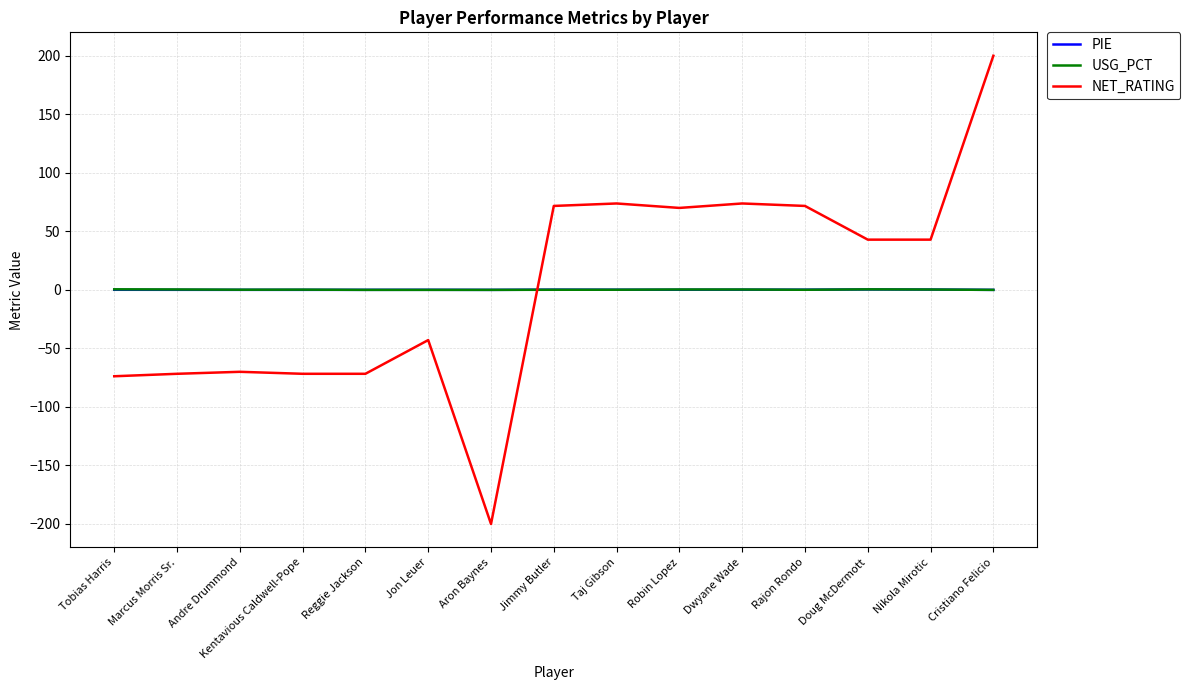

At which category is the sum across all series the highest?

Cristiano Felicio